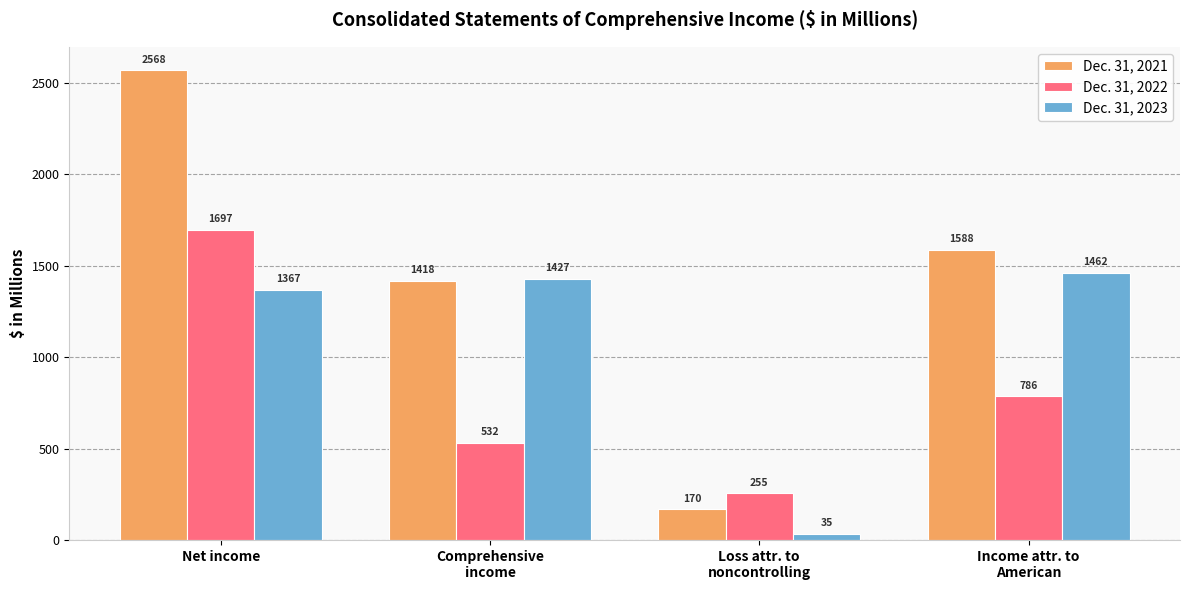

What is the difference between the maximum and second lowest values in the Dec. 31, 2023 series?

95.0